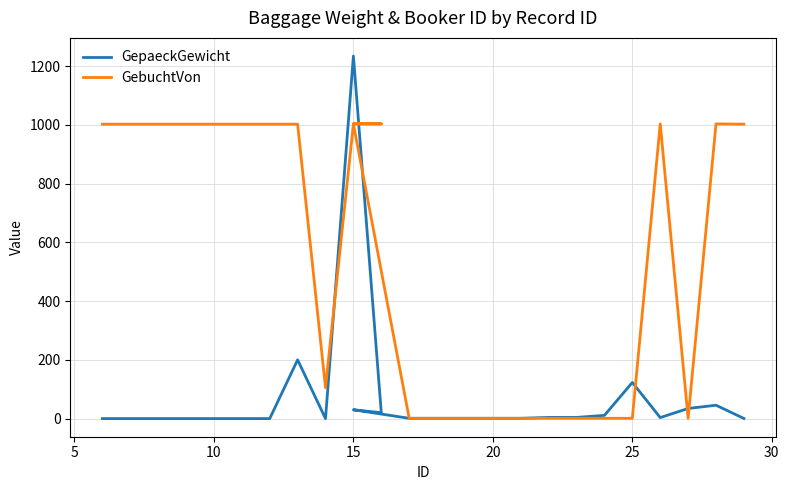

Is it true that GebuchtVon equals 1002.0 at 10?

True